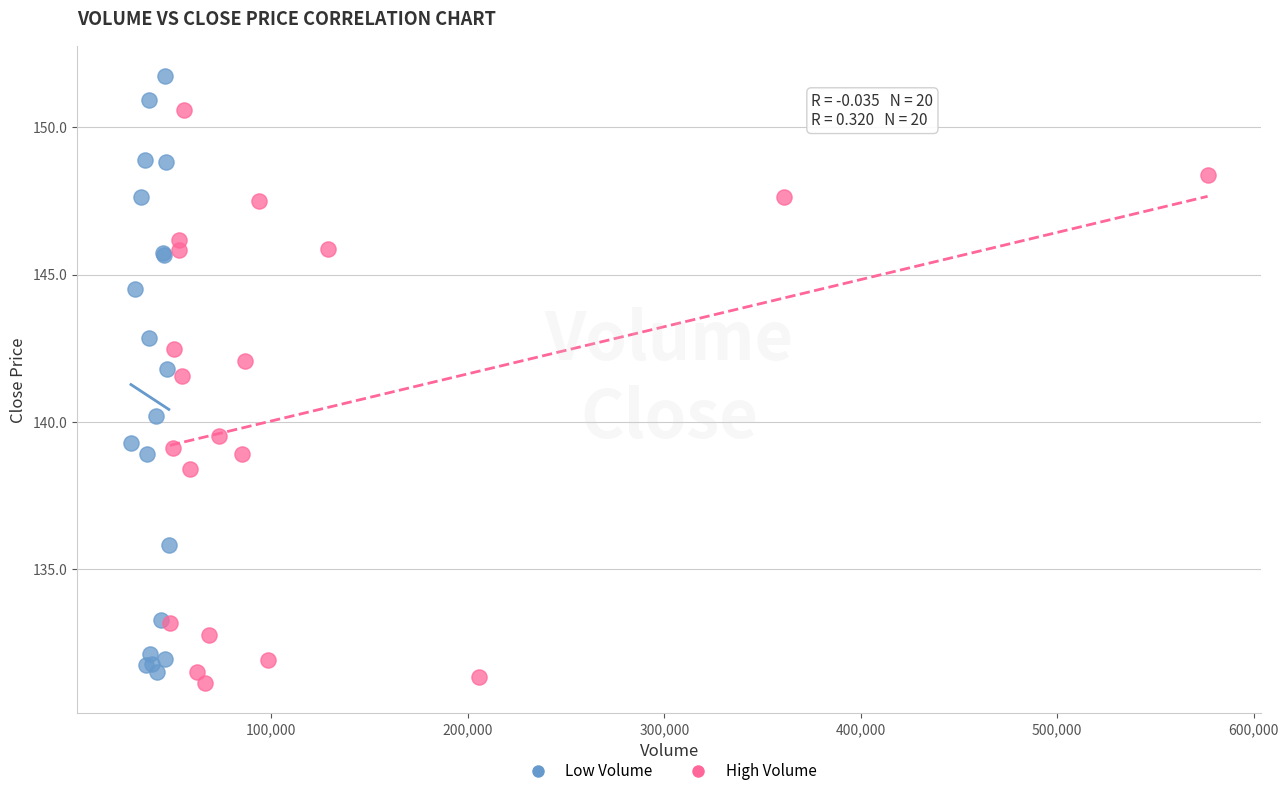

Which series reaches the maximum Y coordinate?

Low Volume